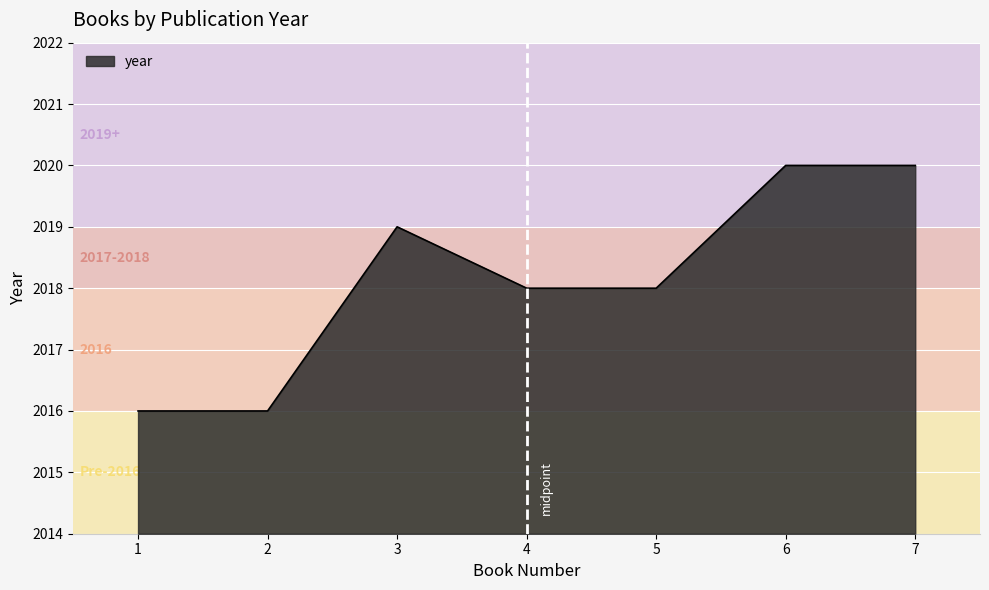

Which has a higher value, 1 or 6?

6